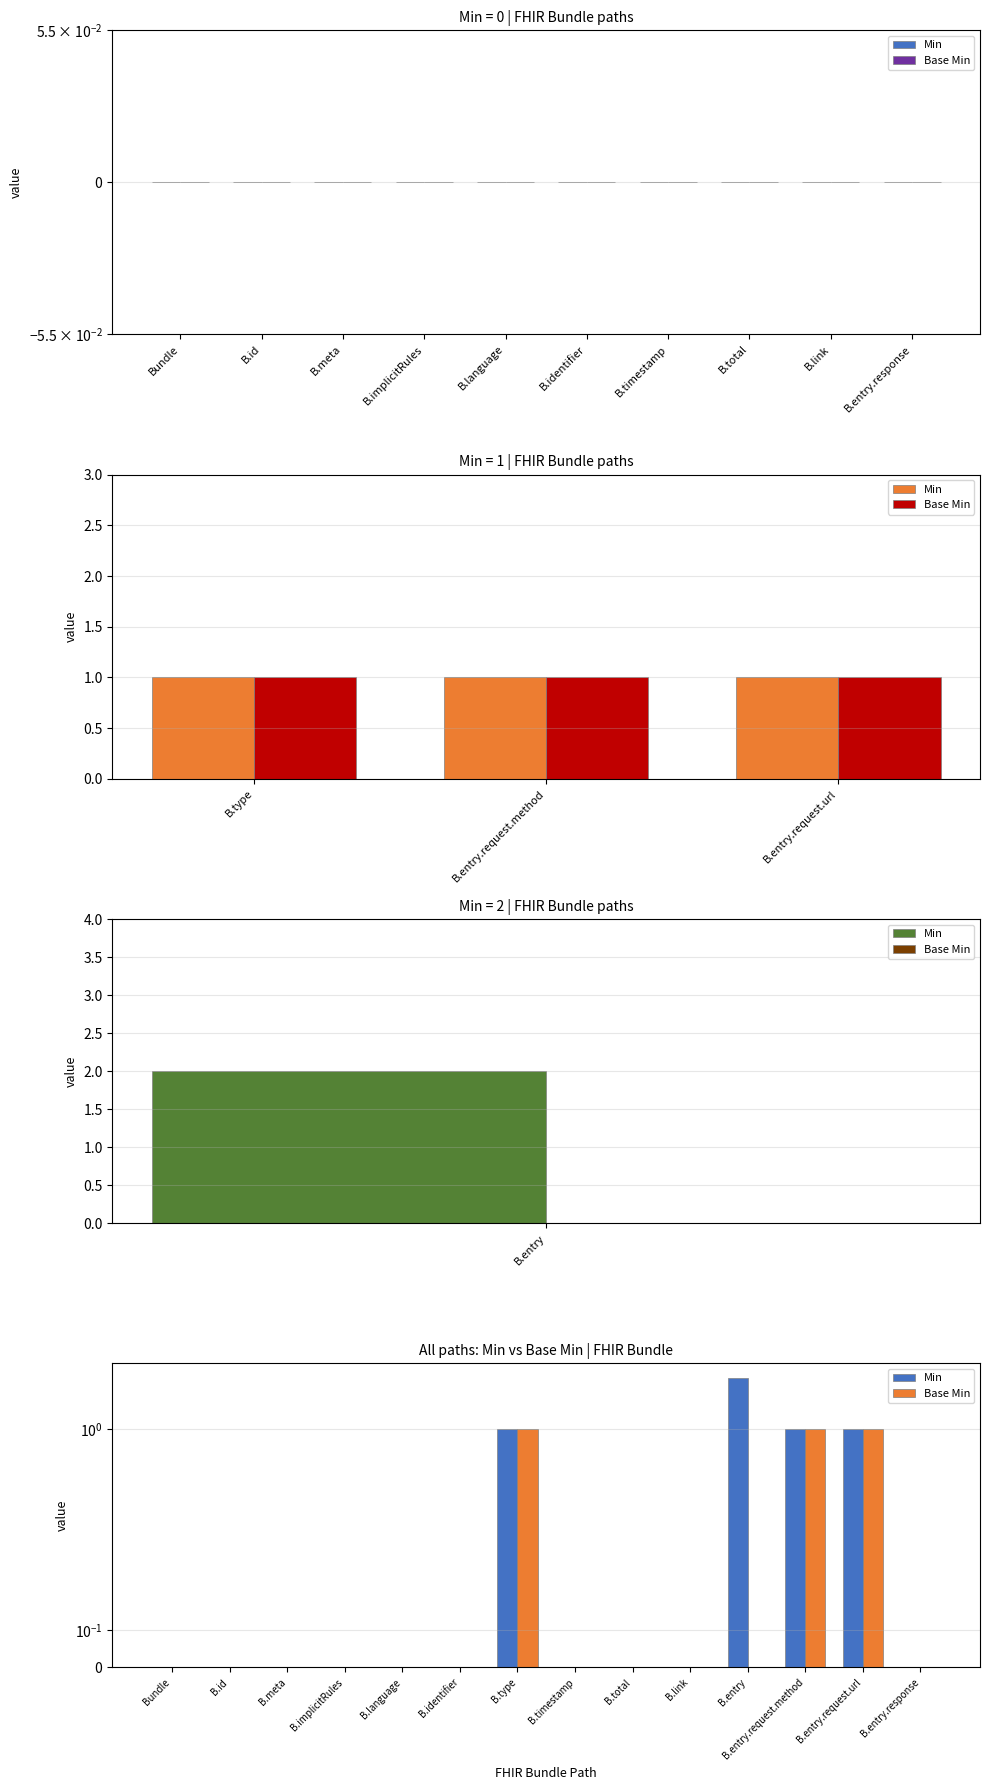

What are all the series names shown in the legend?

Min, Base Min